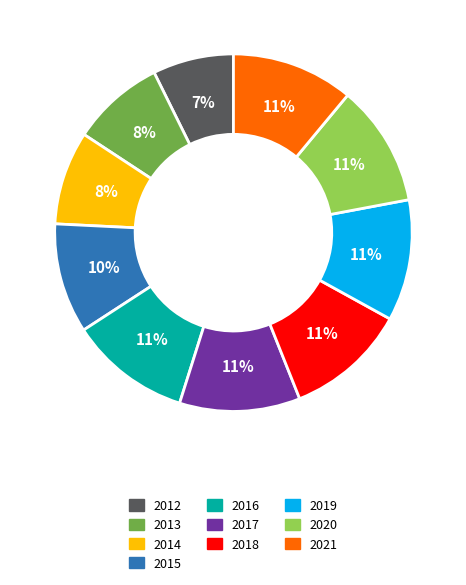

To the nearest percent, what is the combined percentage of 2020 and 2016?

22%